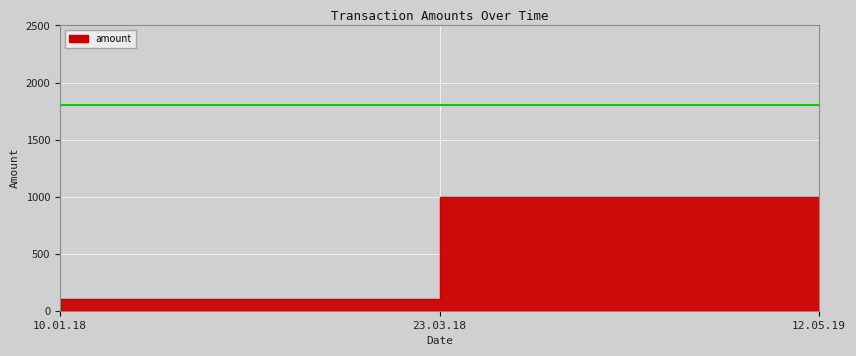

What is the difference between the values at 12.05.19 and 10.01.18?

900